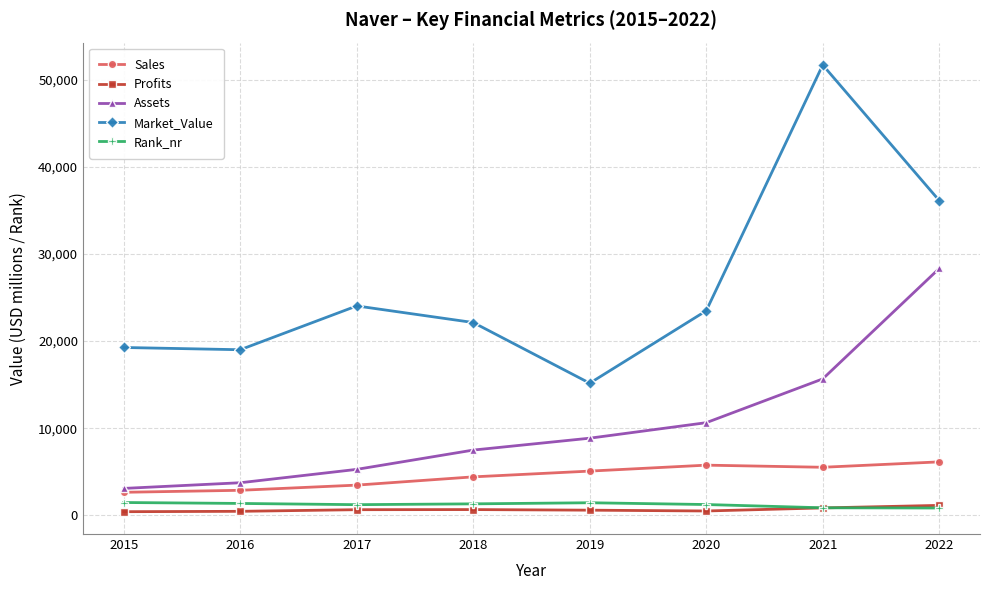

At 2018, list the series in order from smallest to largest.

Profits, Rank_nr, Sales, Assets, Market_Value